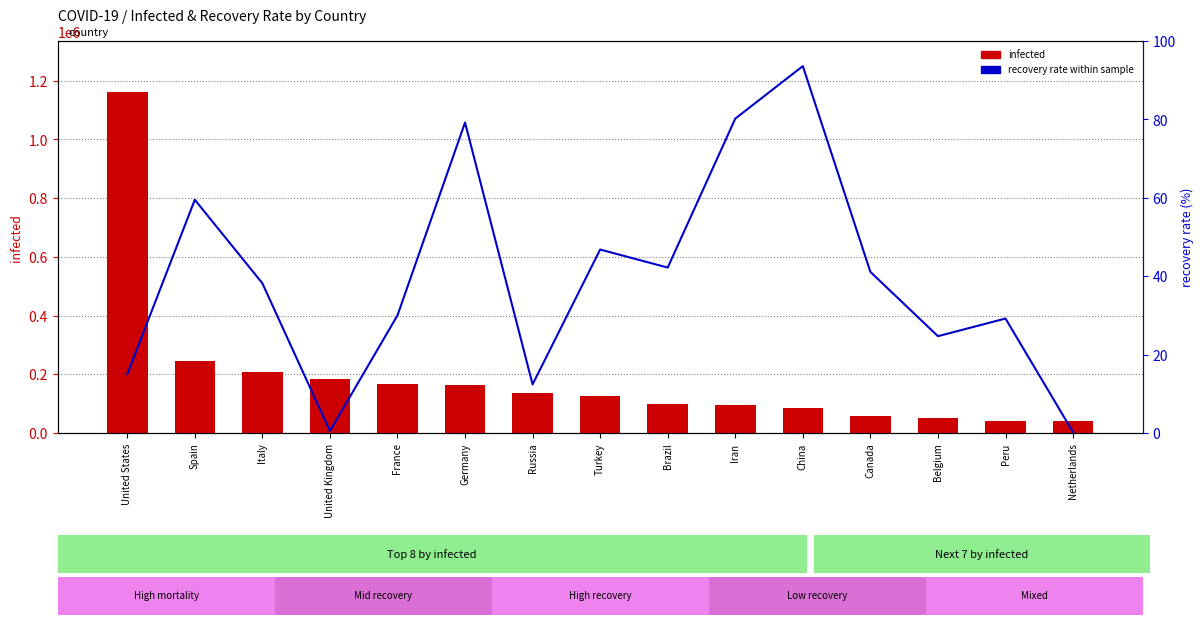

What is the minimum value shown in the chart?

0.2